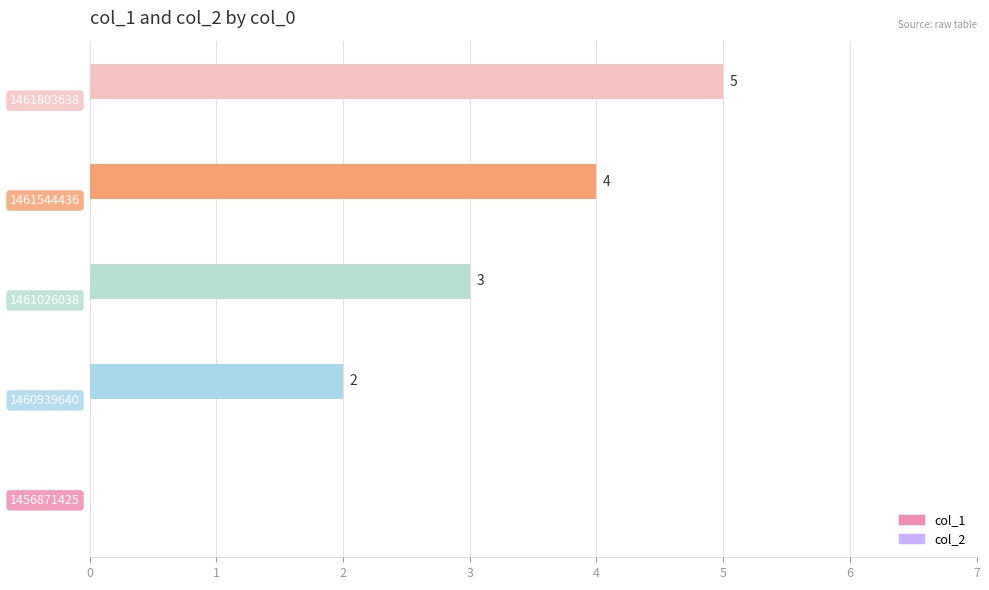

What is the sum of all values?

14